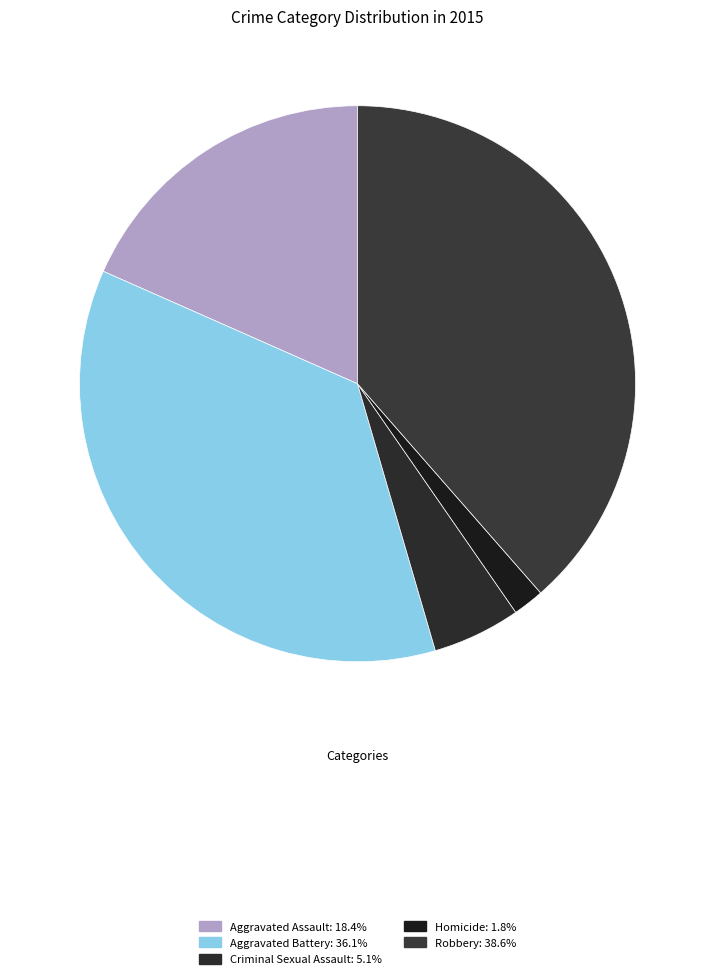

What is the smallest slice in the pie chart?

Homicide